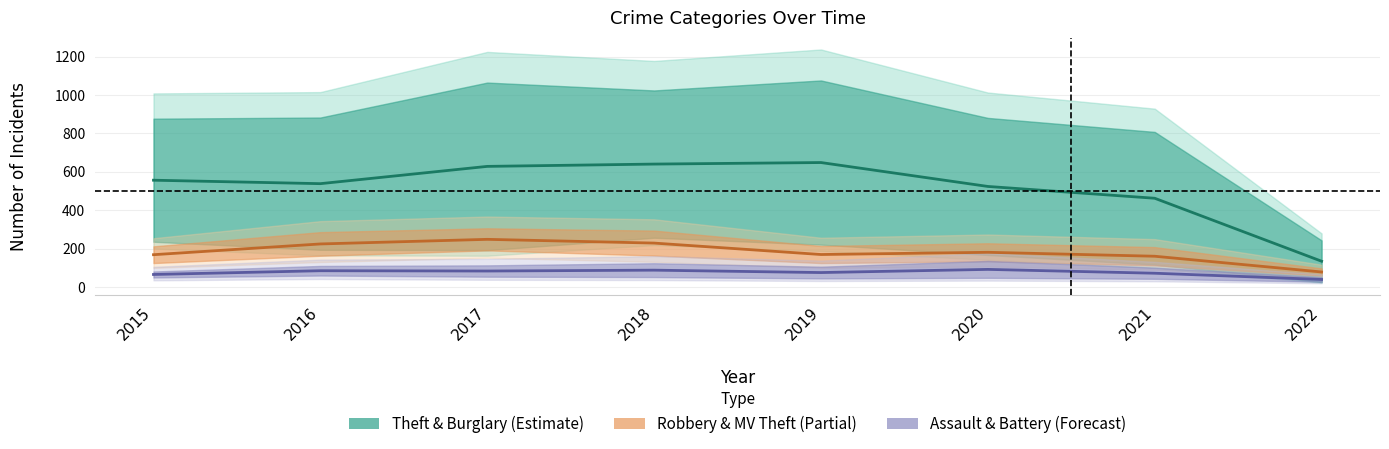

After their last crossing, which series has the higher values: Motor Vehicle Theft or Burglary?

Motor Vehicle Theft